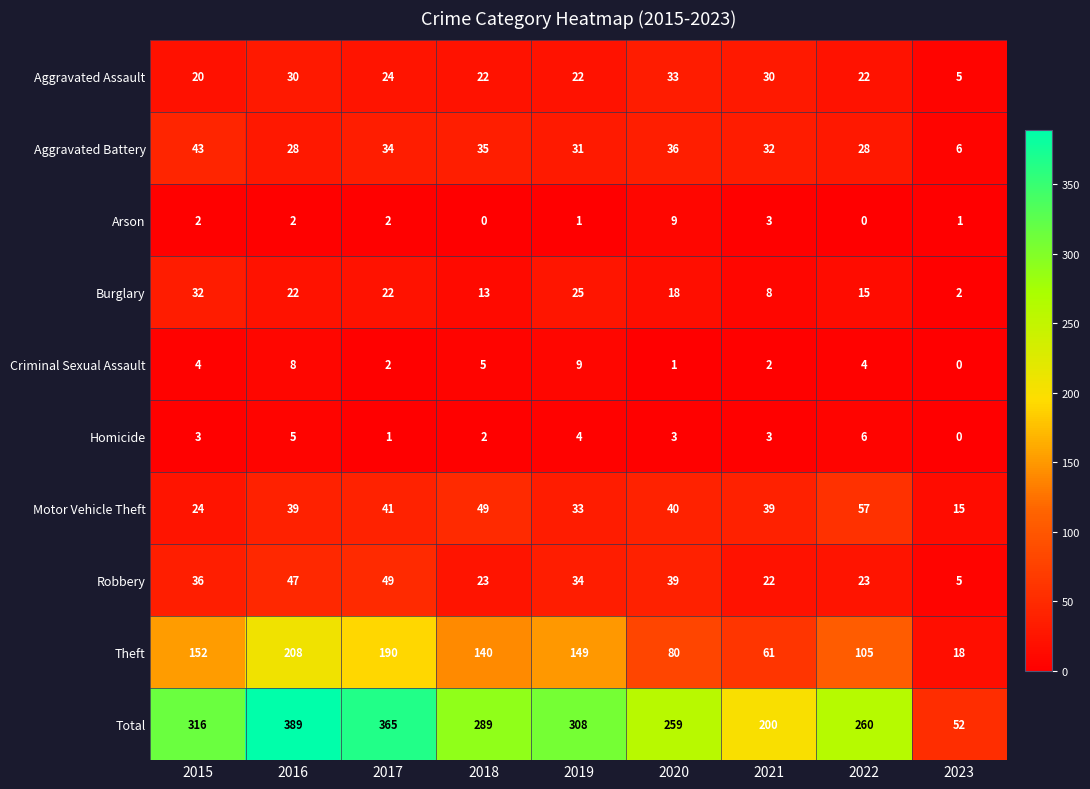

Rank the series at 2016 from lowest to highest value.

Arson, Homicide, Criminal Sexual Assault, Burglary, Aggravated Battery, Aggravated Assault, Motor Vehicle Theft, Robbery, Theft, Total